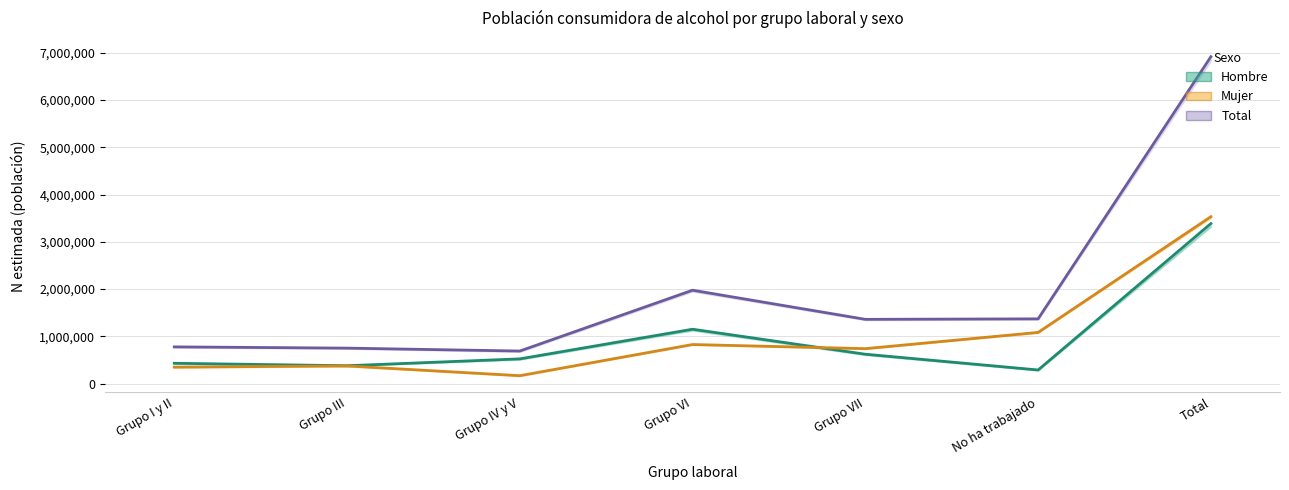

What is the label of the 1st point from the right?

Total